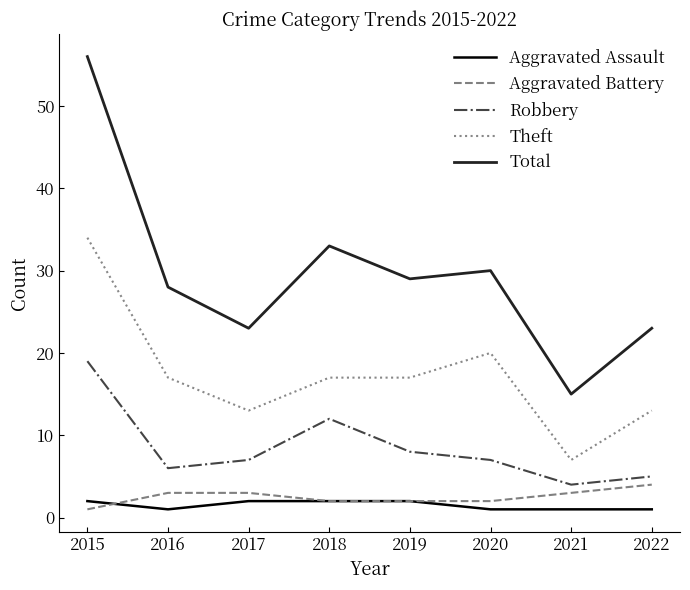

Reading left to right, list all the values displayed in this chart.

Aggravated Assault: 2015=2	2016=1	2017=2	2018=2	2019=2	2020=1	2021=1	2022=1
Aggravated Battery: 2015=1	2016=3	2017=3	2018=2	2019=2	2020=2	2021=3	2022=4
Robbery: 2015=19	2016=6	2017=7	2018=12	2019=8	2020=7	2021=4	2022=5
Theft: 2015=34	2016=17	2017=13	2018=17	2019=17	2020=20	2021=7	2022=13
Total: 2015=56	2016=28	2017=23	2018=33	2019=29	2020=30	2021=15	2022=23